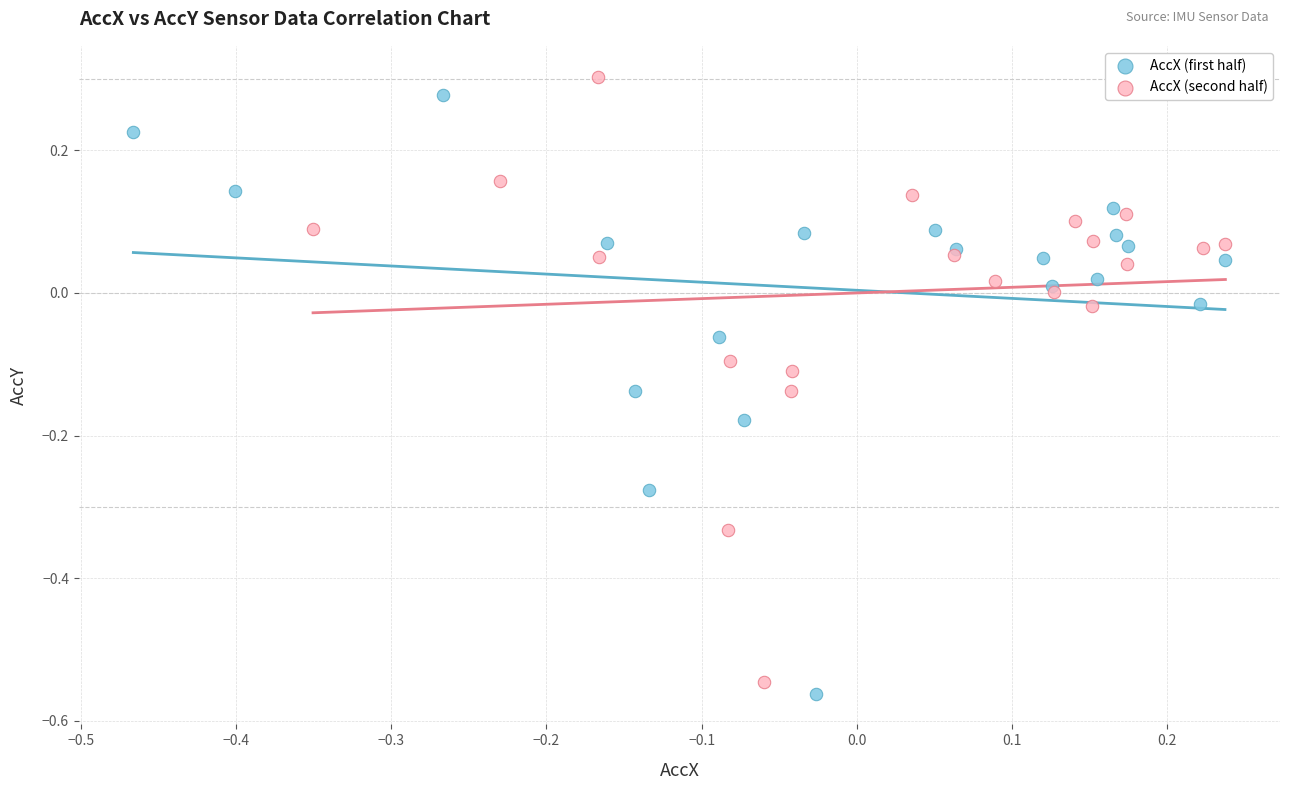

Which series has the largest Y range (max minus min)?

AccX (second half)